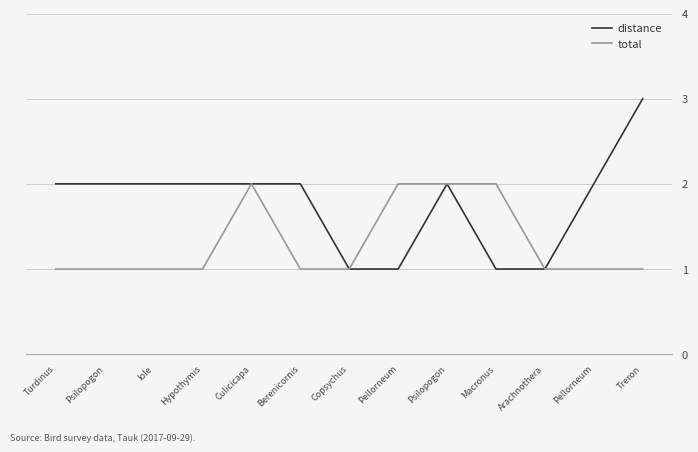

What is the label of the 4th point from the right?

Macronus